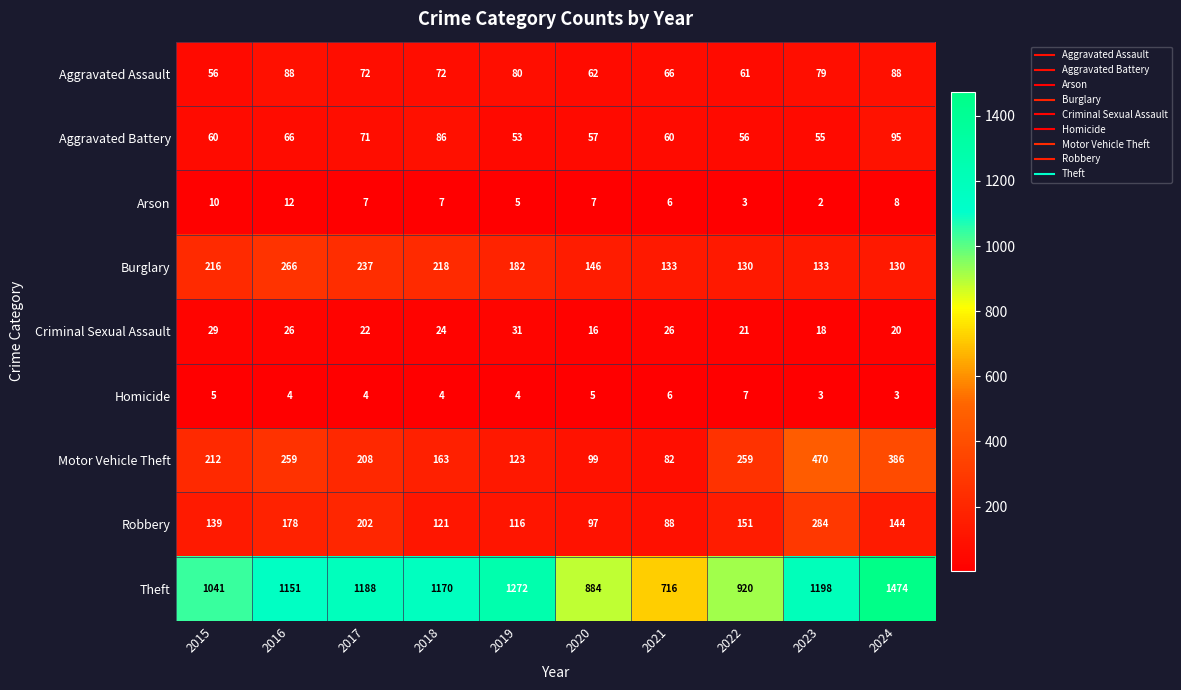

Where does the Theft series first go above 1170?

2017